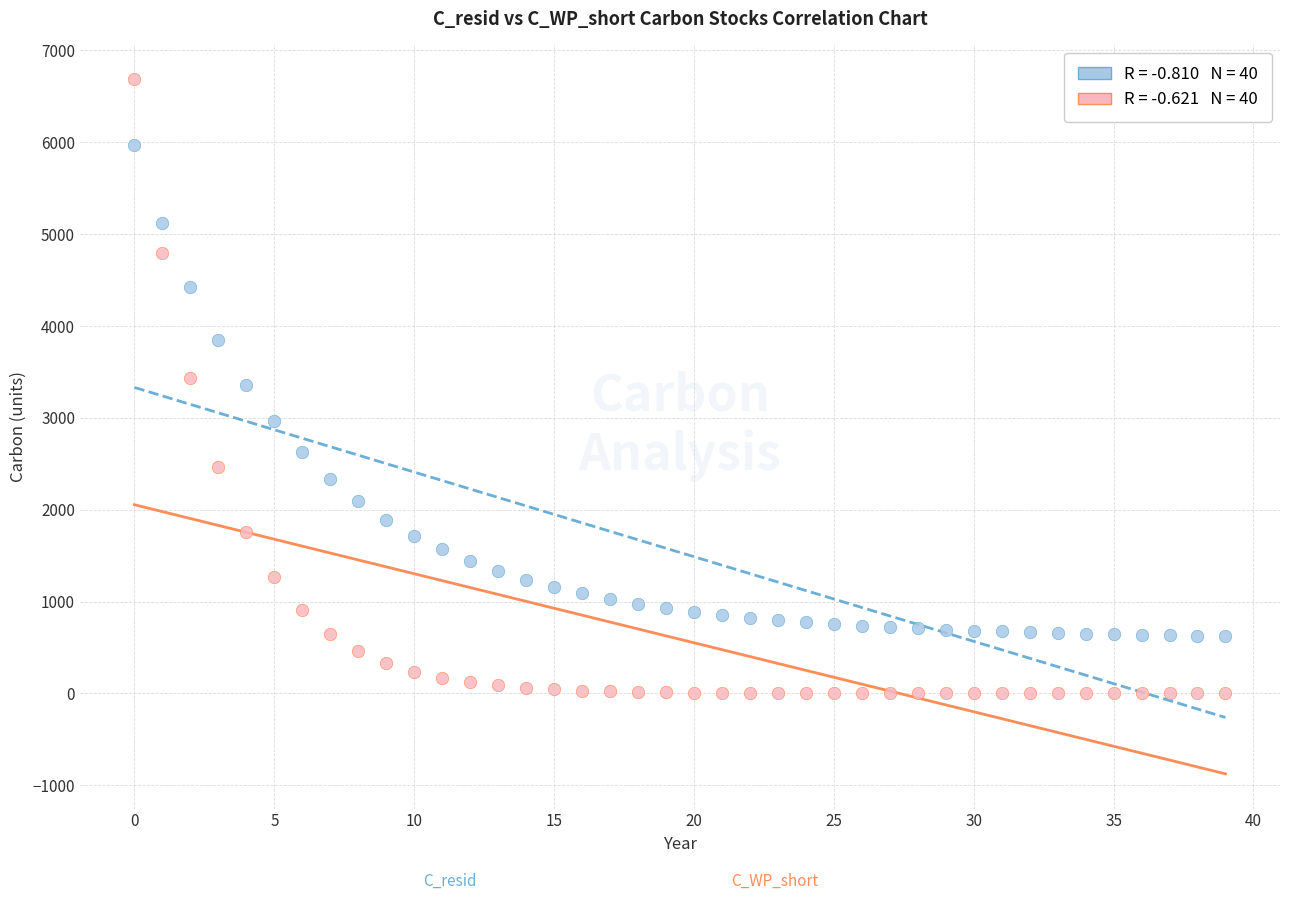

Across all data points, what is the range of Y values (max minus min)?

6686.9